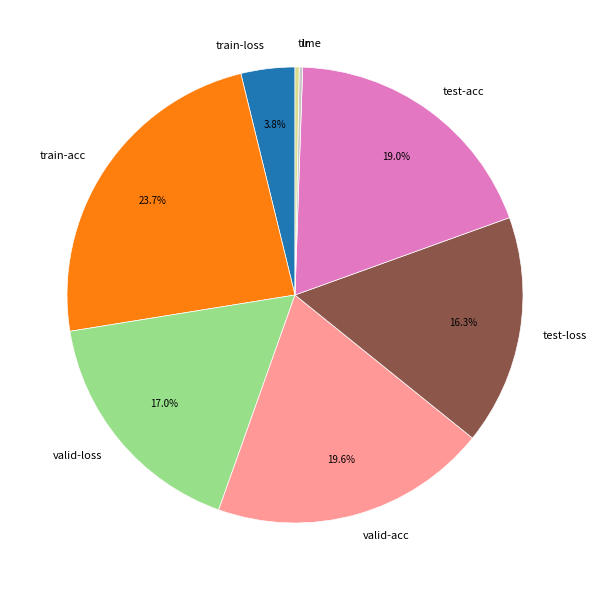

To the nearest percent, what is the average slice percentage?

12%